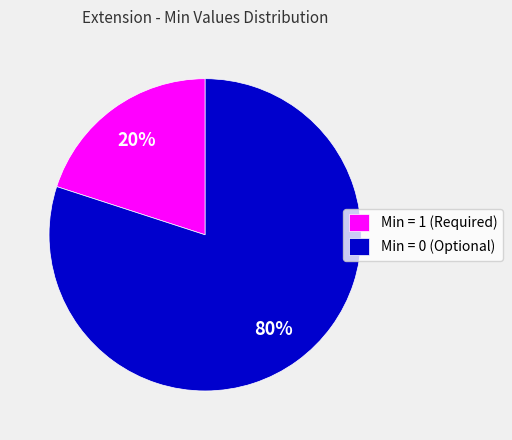

Which category has the smallest portion of the pie?

Min = 1 (Required)